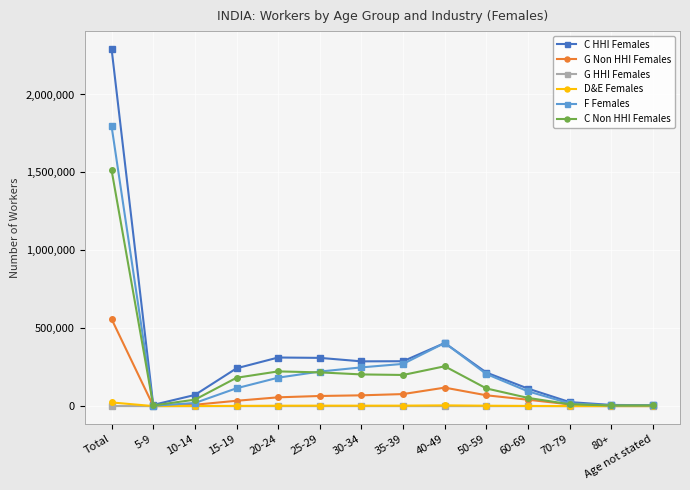

Is this an area chart (filled region under the line)?

No